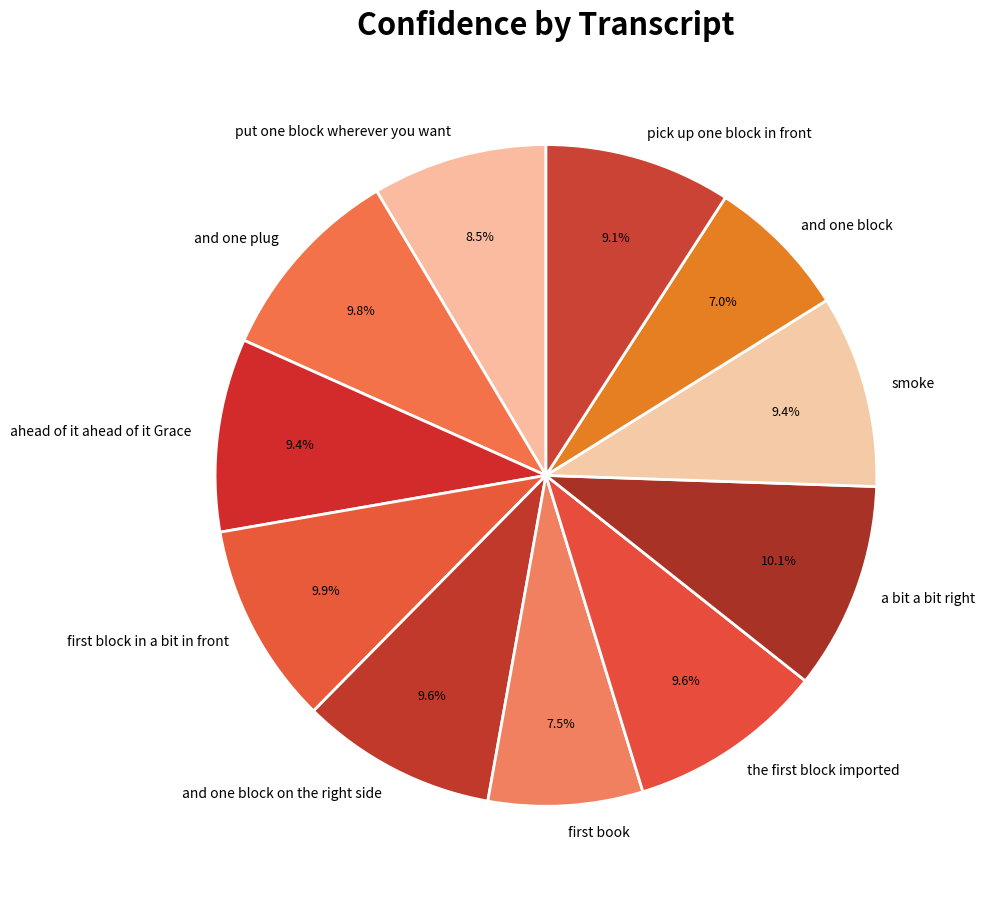

Between put one block wherever you want and pick up one block in front, which is larger?

pick up one block in front